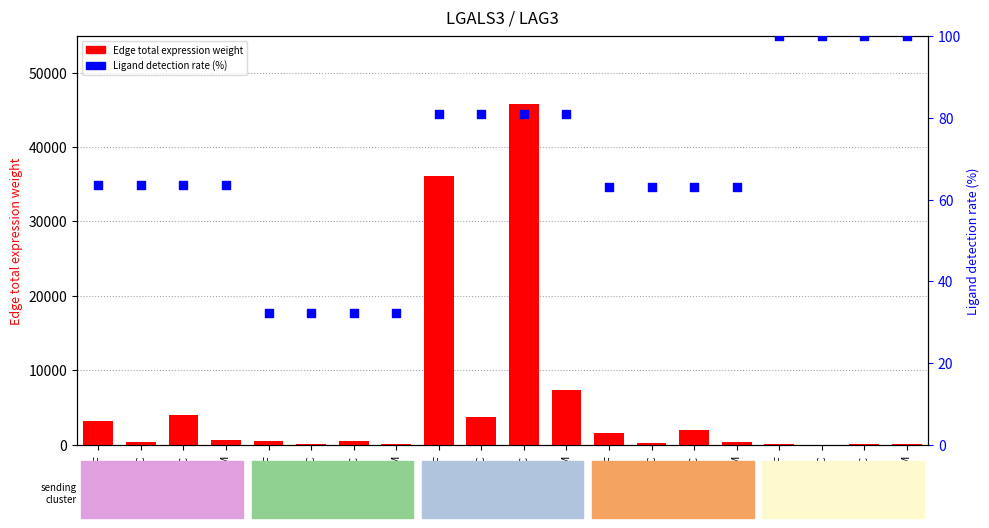

At which category is the sum across all series the highest?

ETC